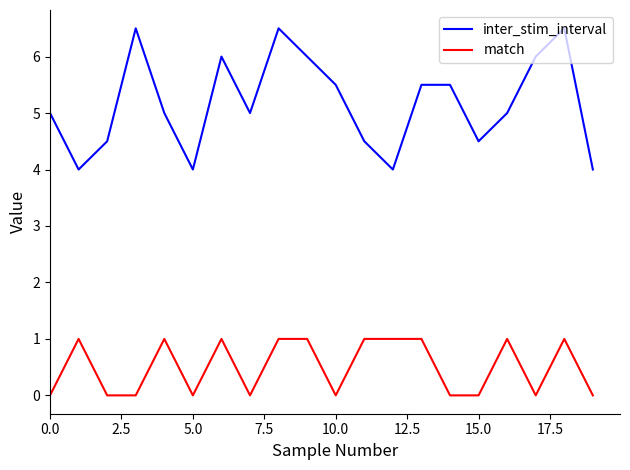

What is the difference between the maximum and second lowest values in the match series?

1.0